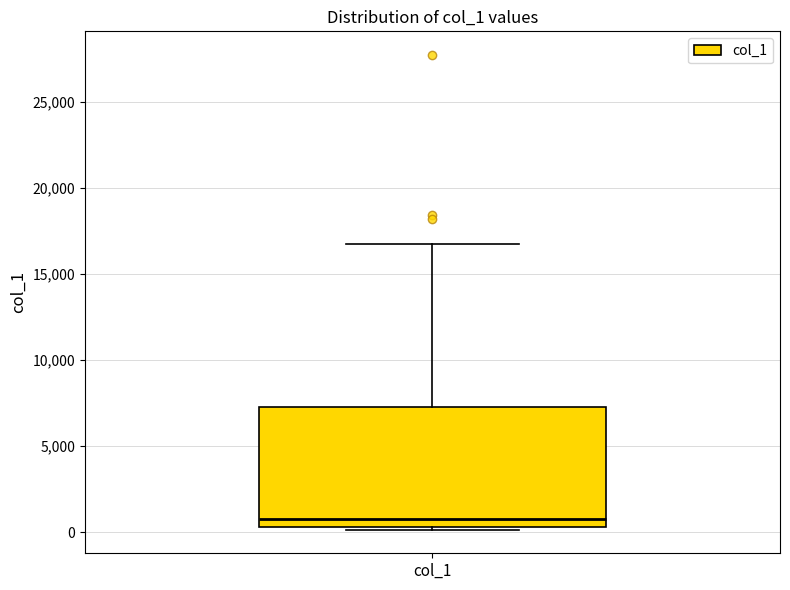

Where does the median line of the box for col_1 sit on the y-axis? The values are not printed on the chart, so give them approximately, as read against the axis.

1000